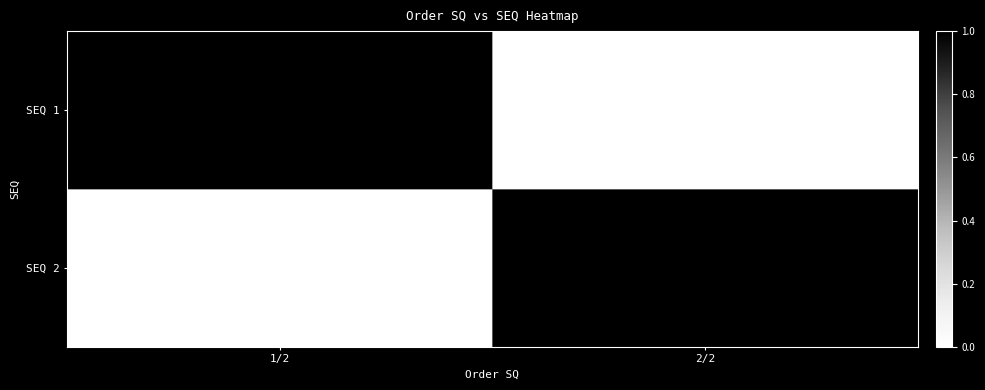

True or false: SEQ 2 has a value of 2 at 2/2.

False